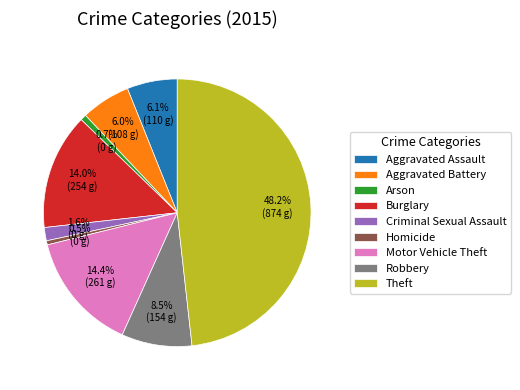

The Aggravated Battery slice represents 13% of the pie. True or false?

False